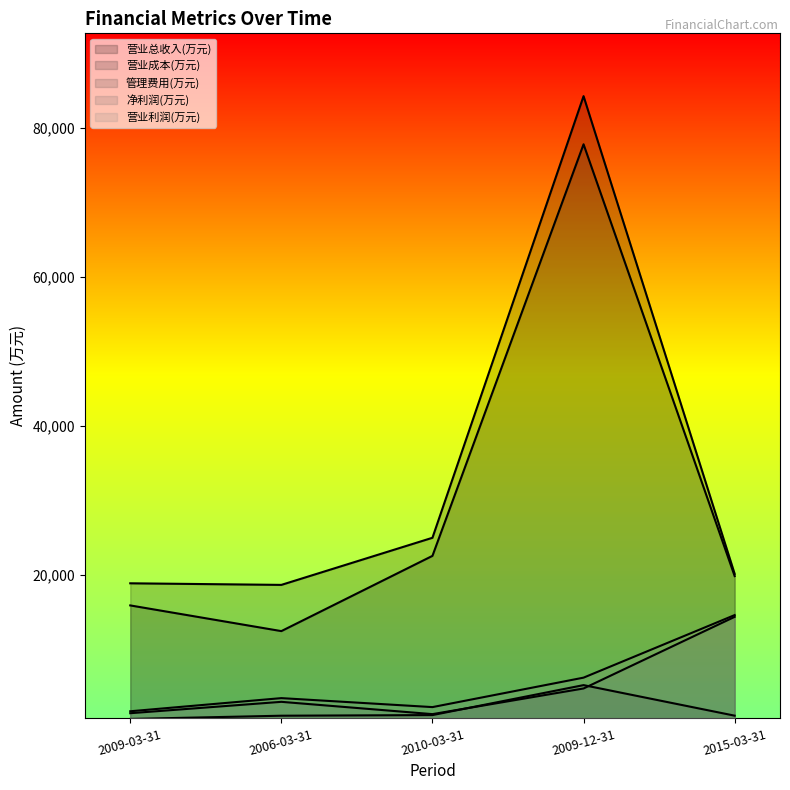

Rank the series at 2010-03-31 from highest to lowest value.

营业总收入(万元), 营业成本(万元), 营业利润(万元), 净利润(万元), 管理费用(万元)